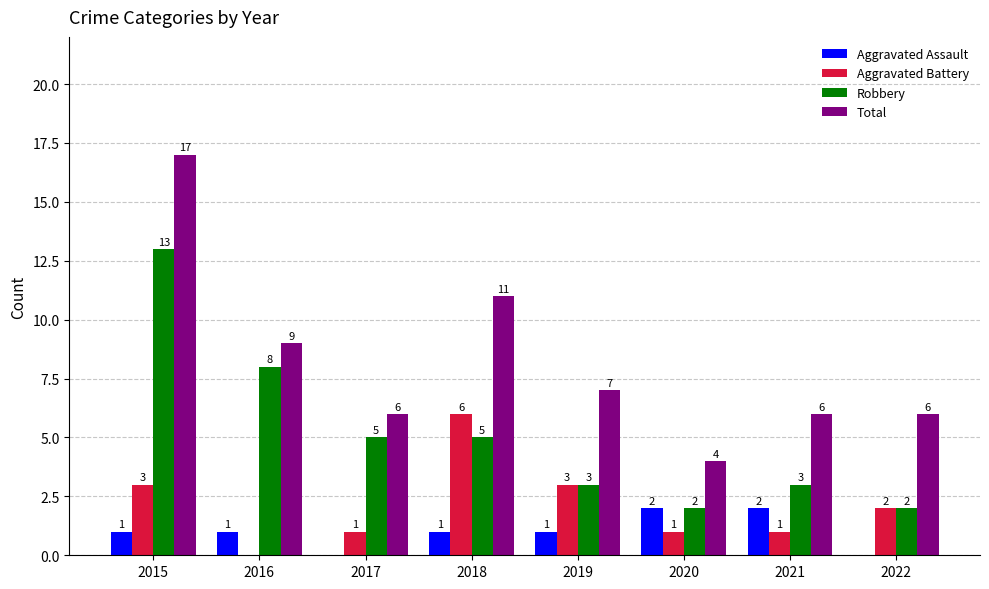

Is the value of Robbery at 2019 greater than the value of Aggravated Battery at 2020?

Yes